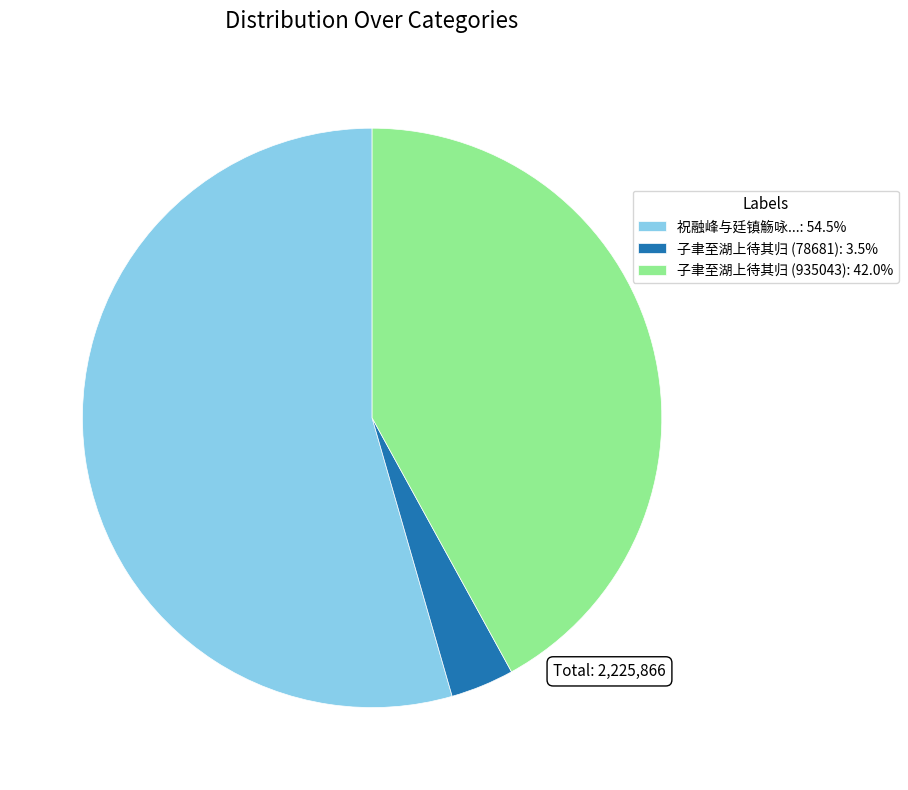

What is the ratio of the value at 子聿至湖上待其归 (935043): 42.0% to the value at 祝融峰与廷镇觞咏...: 54.5%?

0.8